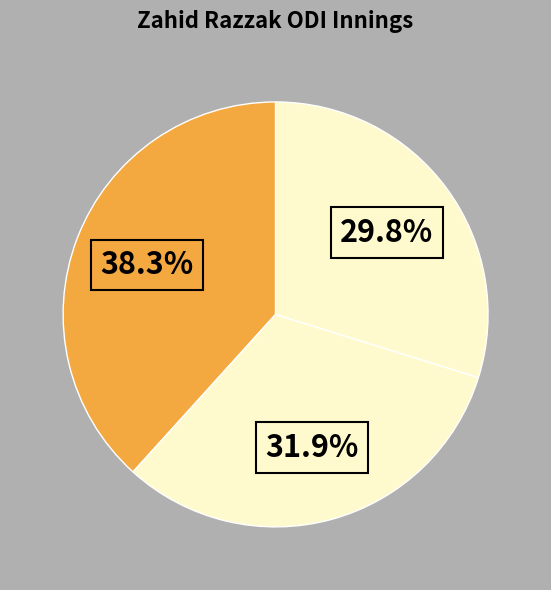

How many slices are in this pie chart?

3